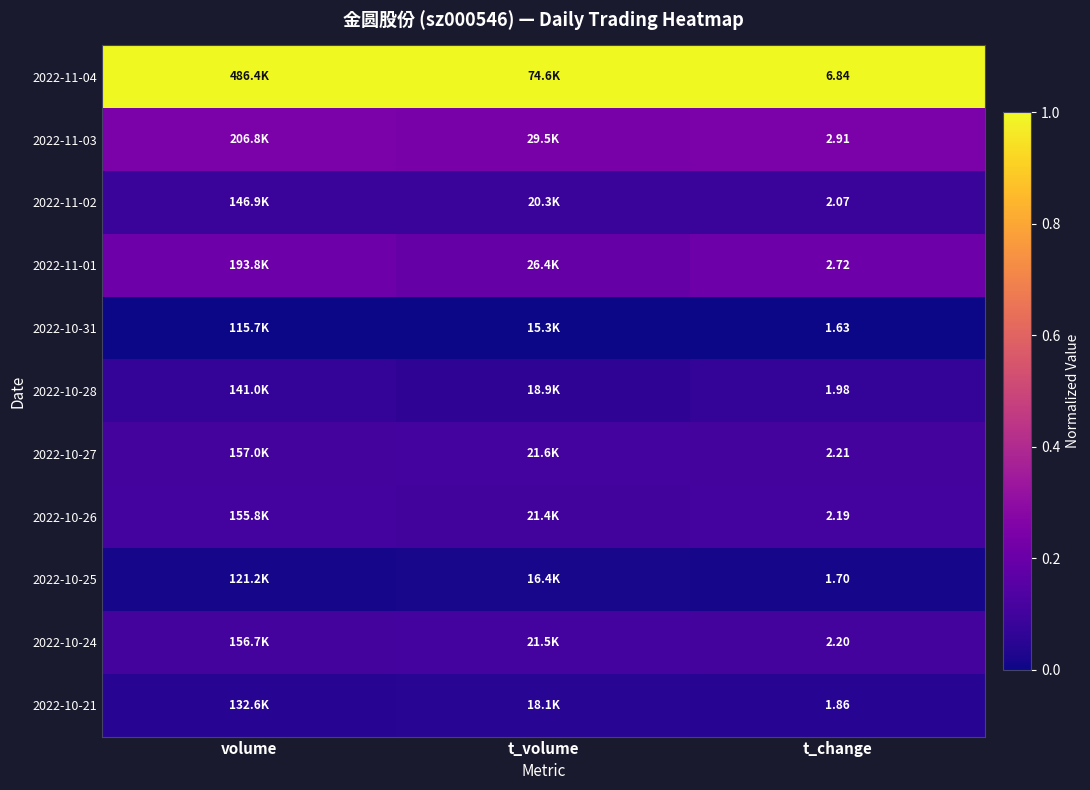

List the series in order of their peak value, highest first.

2022-11-04, 2022-11-03, 2022-11-01, 2022-10-27, 2022-10-24, 2022-10-26, 2022-11-02, 2022-10-28, 2022-10-21, 2022-10-25, 2022-10-31